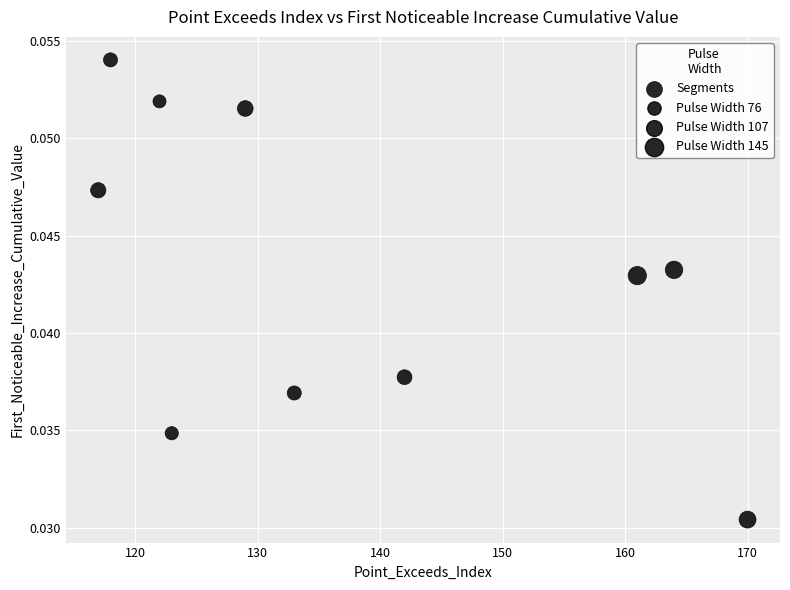

What is the average X value?

137.9